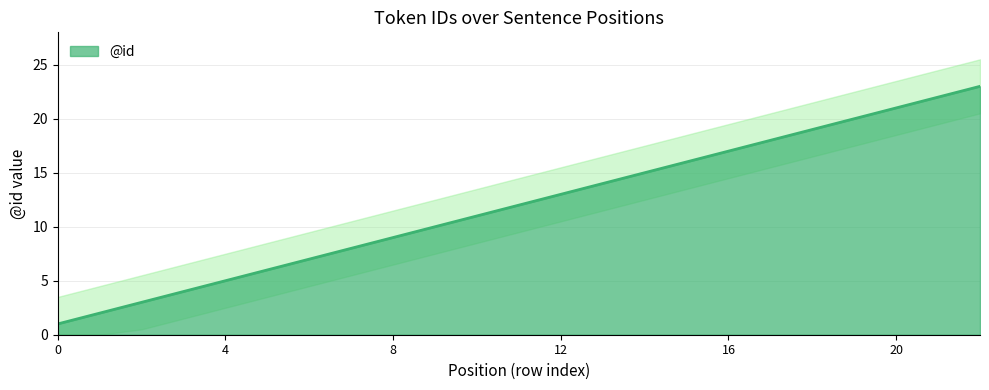

What is the change in value from 11 to 12?

+1